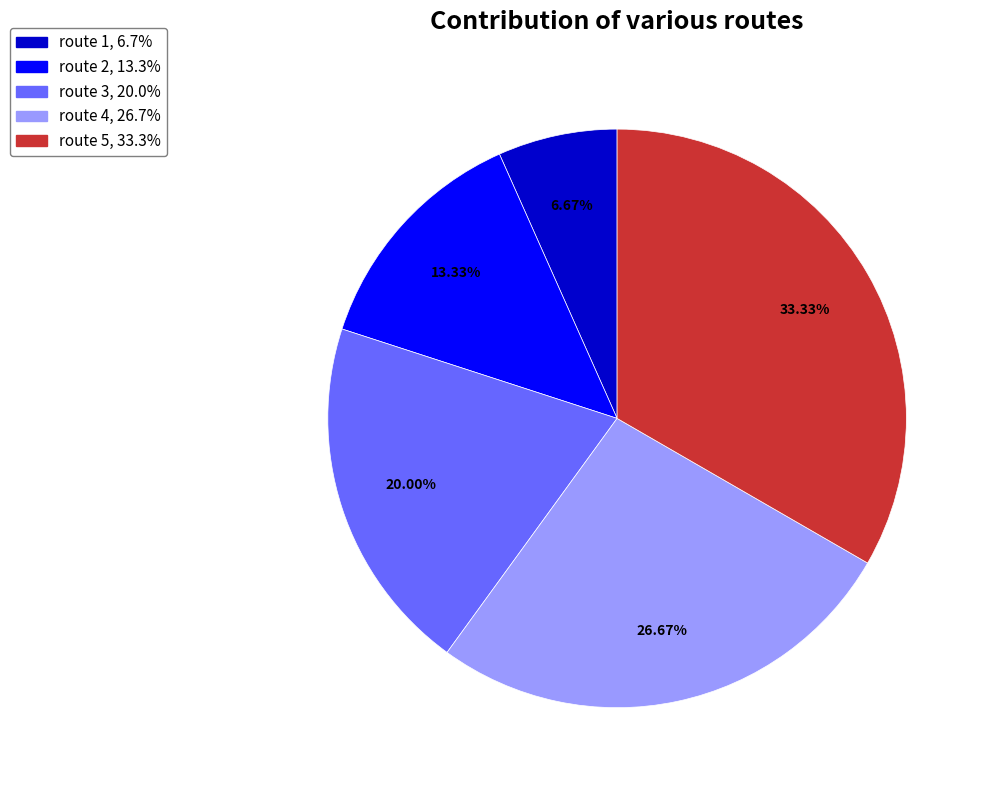

To the nearest percent, what is the difference between the largest and smallest slice percentages?

27%